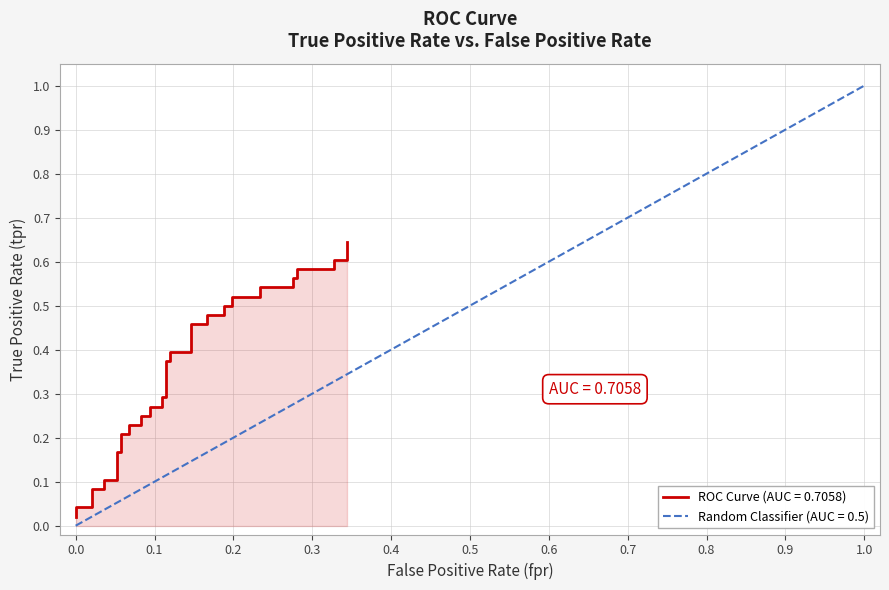

What is the difference between the maximum and second lowest values?

0.6